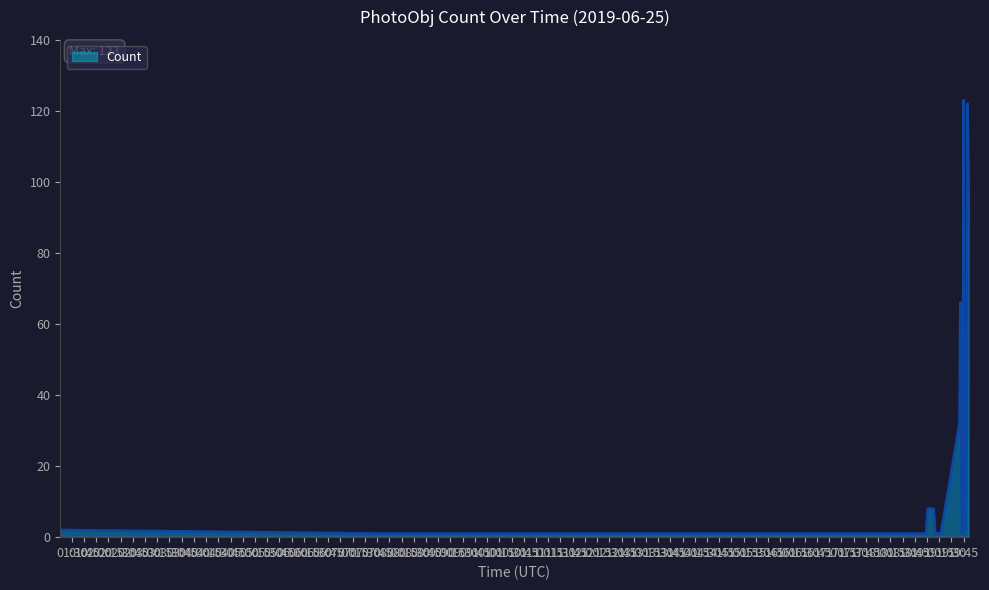

What is the difference between the maximum and minimum values?

122